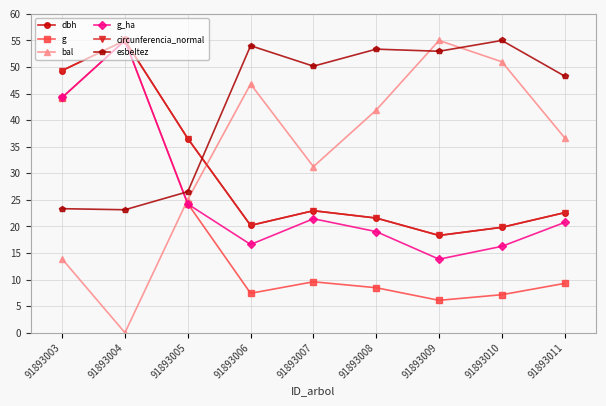

At which category is the sum across all series the highest?

91893004